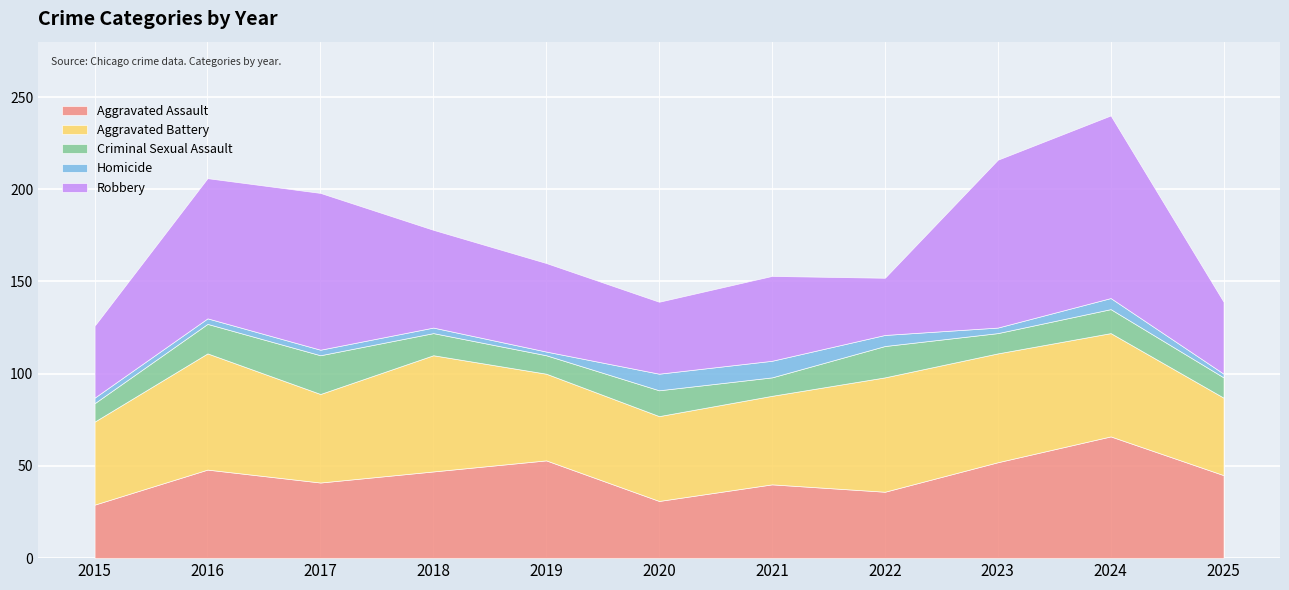

How many values in the Aggravated Battery series are below 48?

4